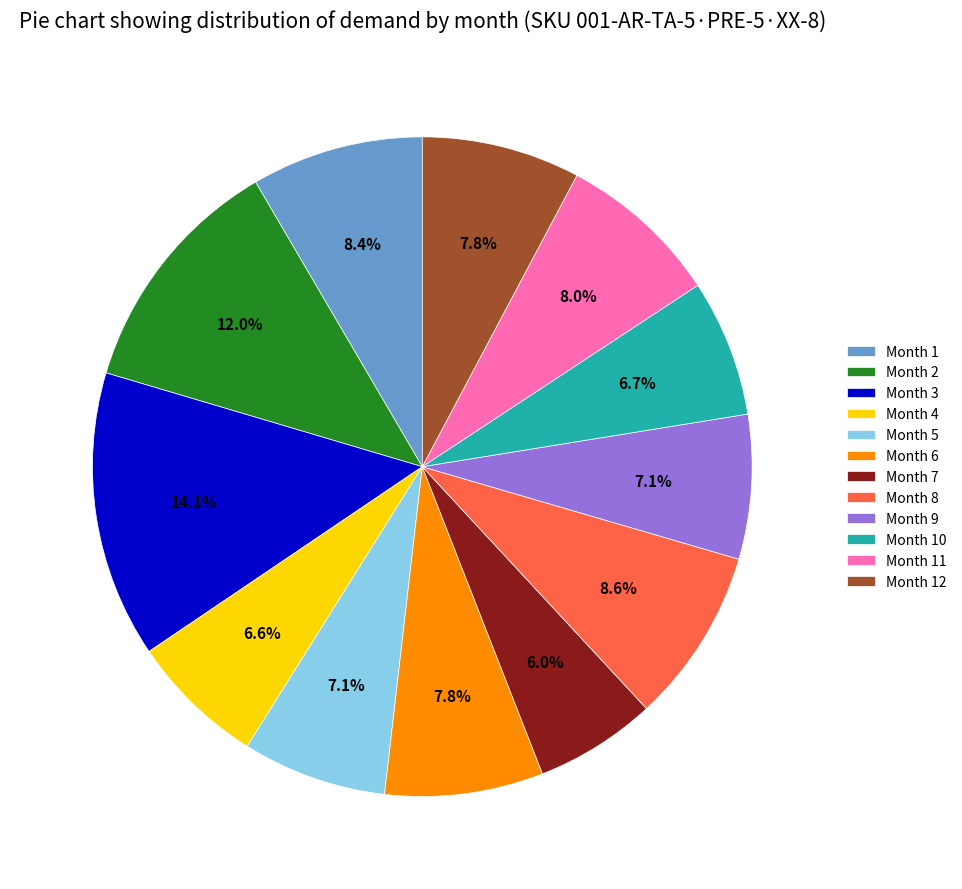

Which category has the biggest portion of the pie?

Month 3